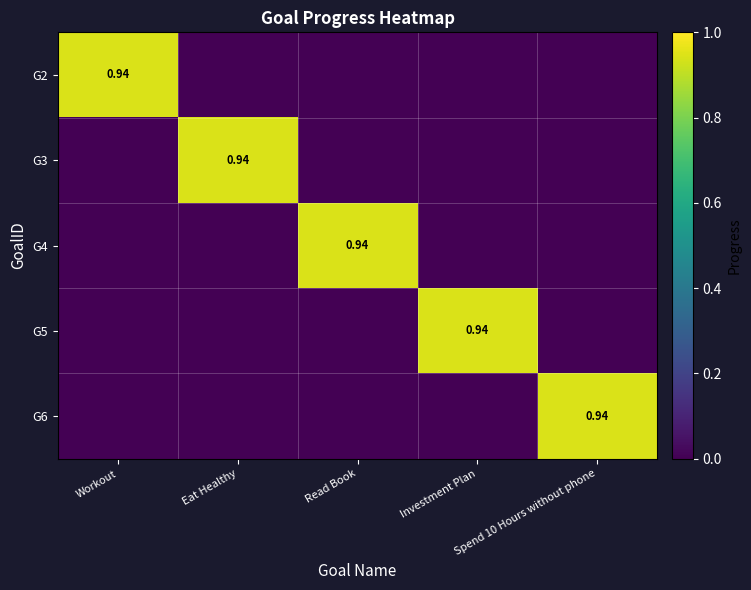

What is the total value across all series at Investment Plan?

0.9